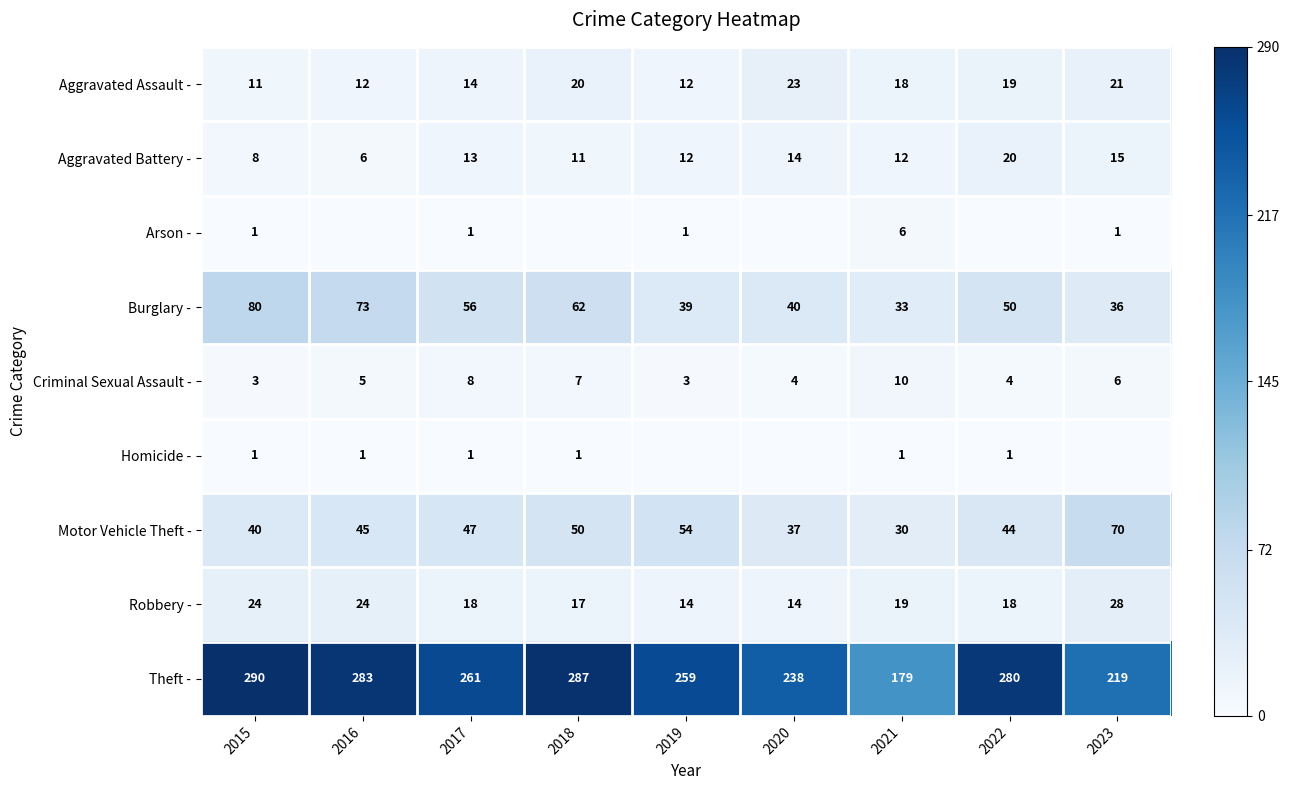

Is it true that Burglary - equals 25 at 2018?

False